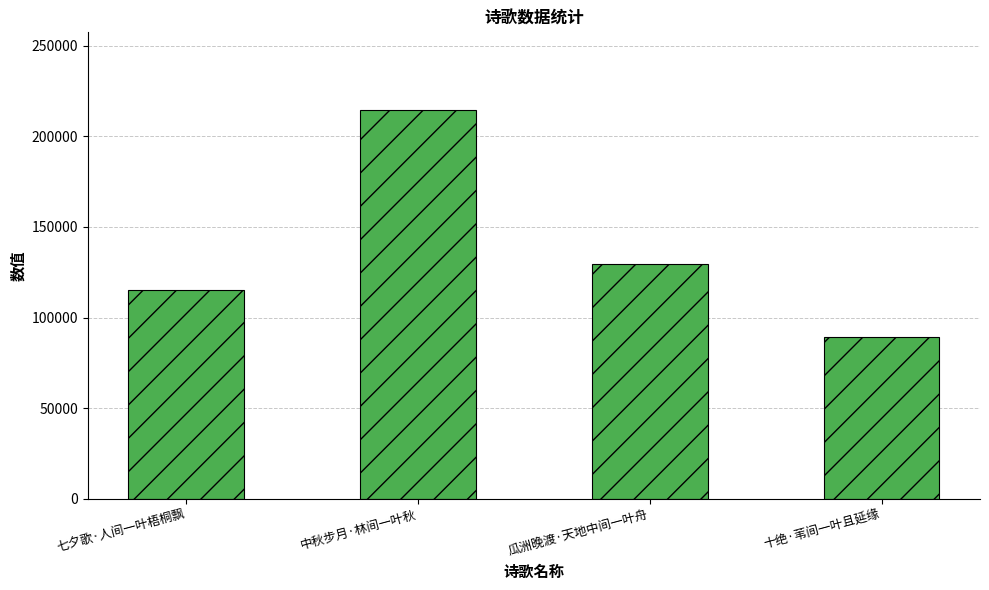

What is the value of the 4th bar from the left?

89242